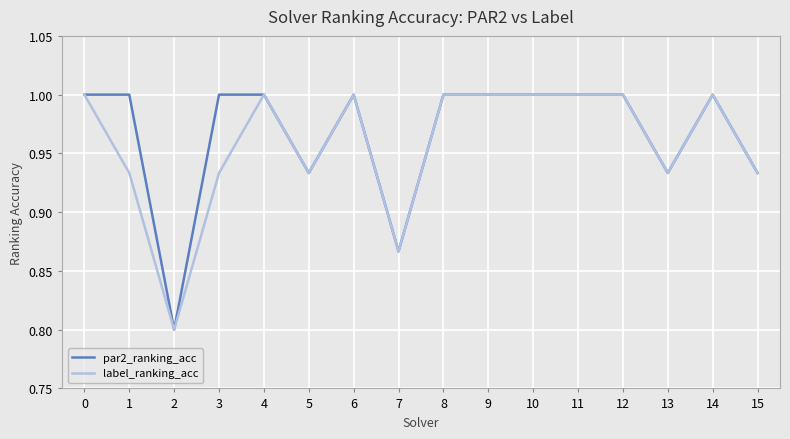

What is the smallest value displayed?

0.8